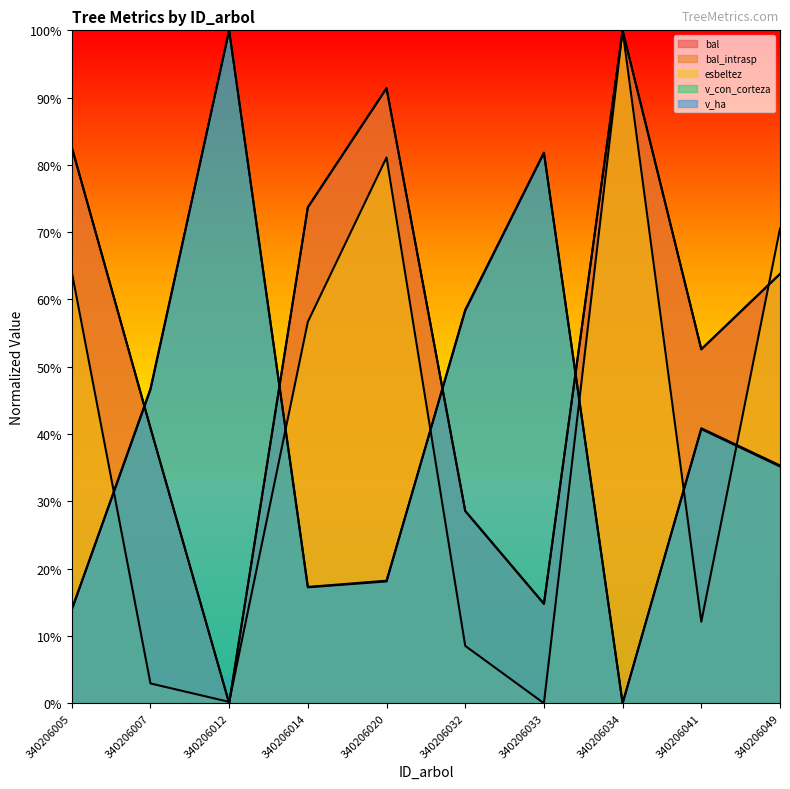

What is the value of the bal point at the 2nd from the left?

40.9